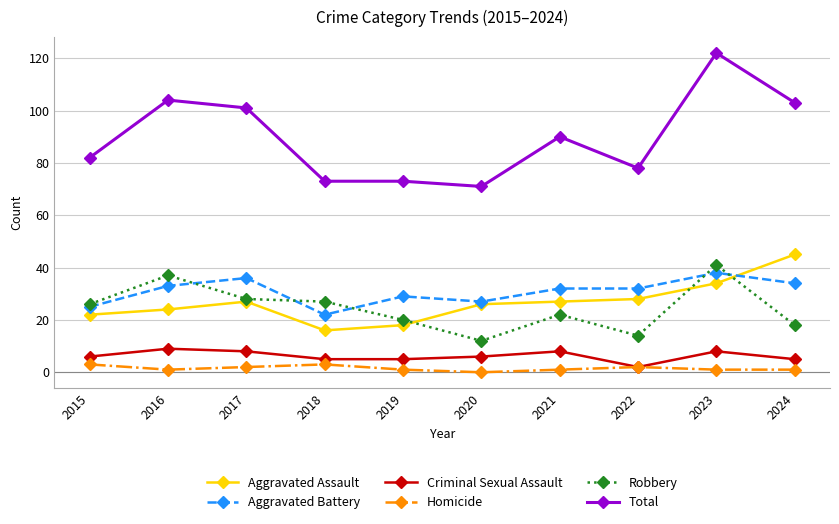

What is the total value across all series at 2023?

244